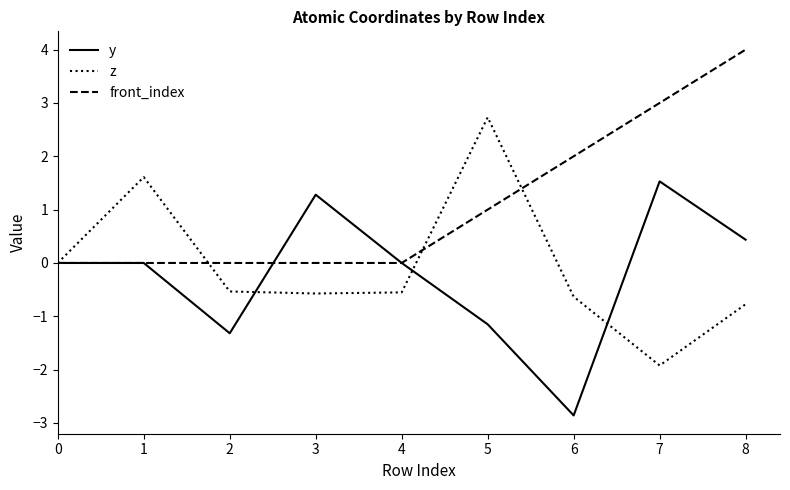

What is the sum of all z values?

-0.6